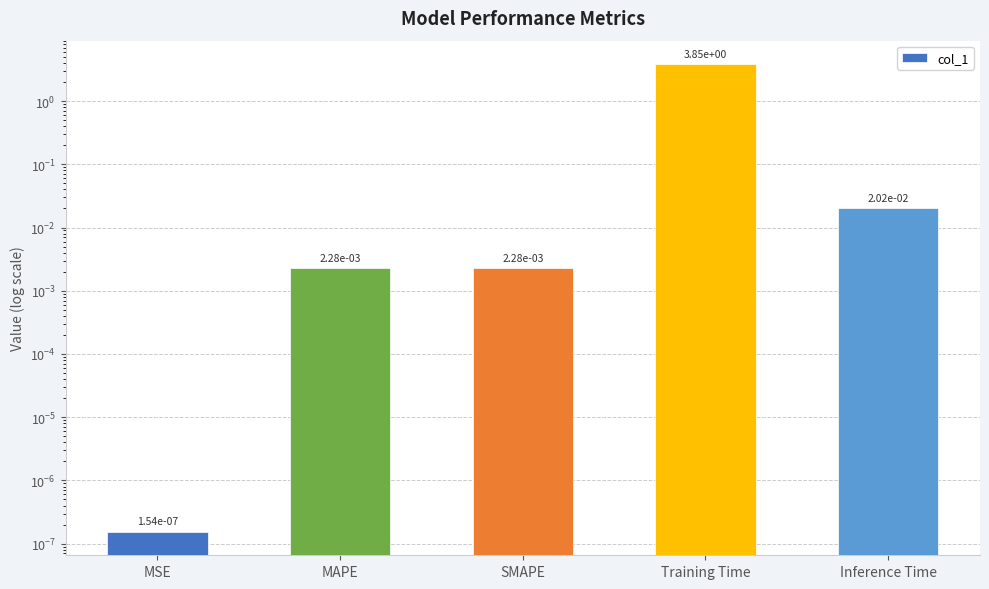

Is it true that the value at SMAPE is 0.0?

True